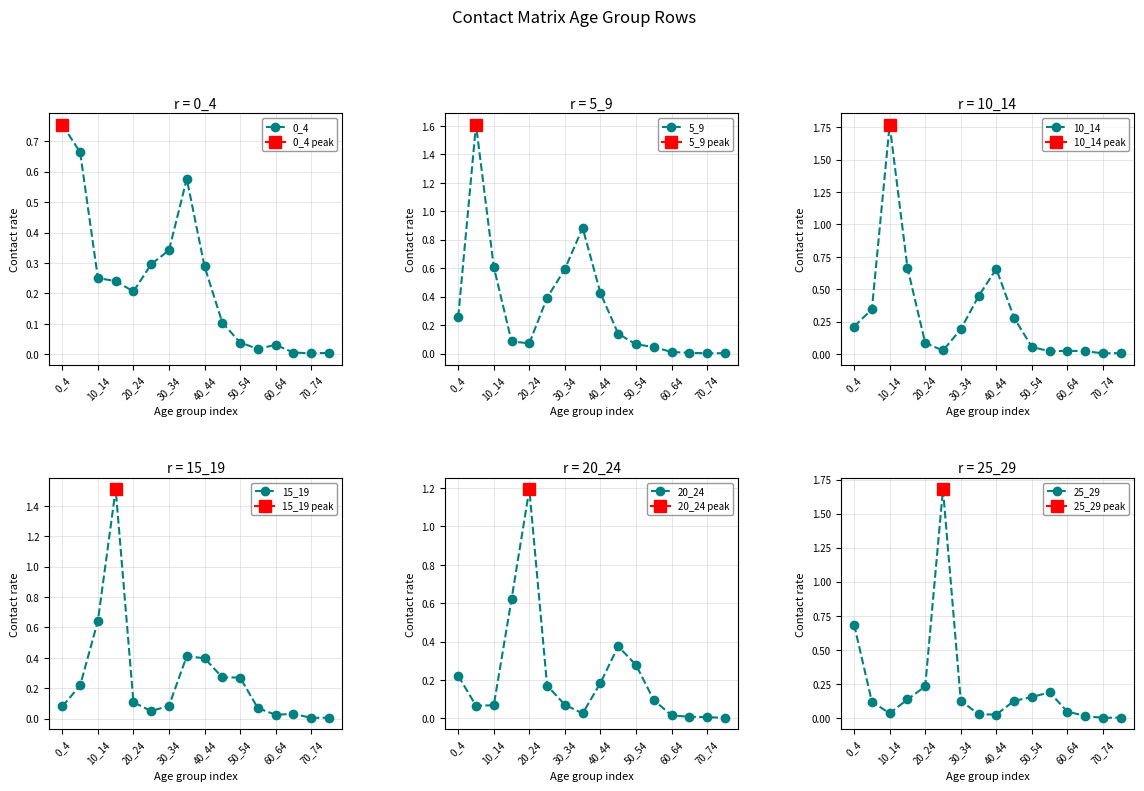

How many interior local valleys does the 20_24 series have?

2